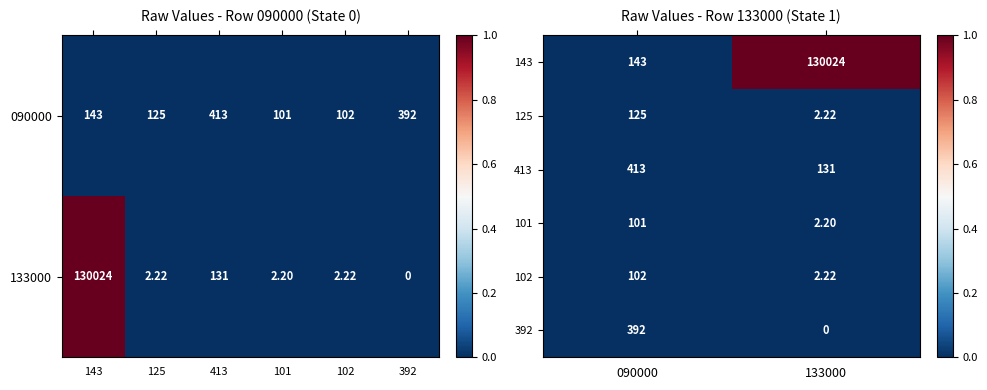

At how many categories does at least one series exceed 0?

2